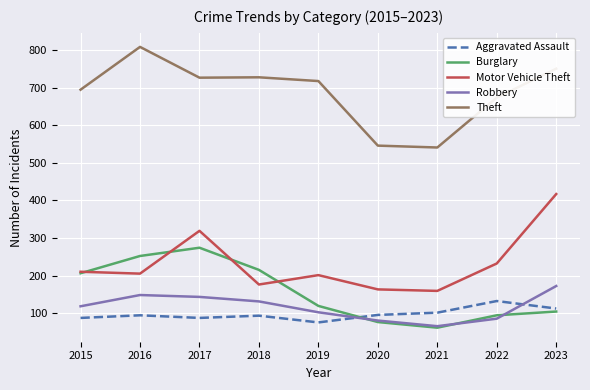

In Aggravated Assault, how many points are higher than both neighbors (excluding endpoints)?

3